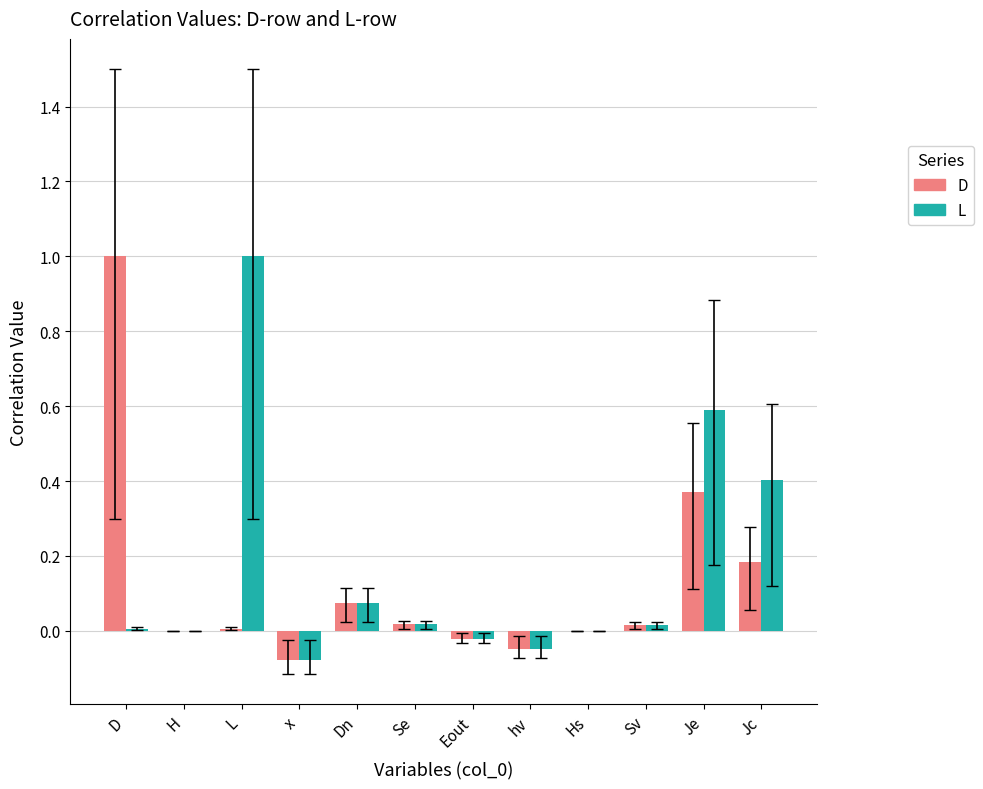

Between L and x, which series saw the biggest shift?

L